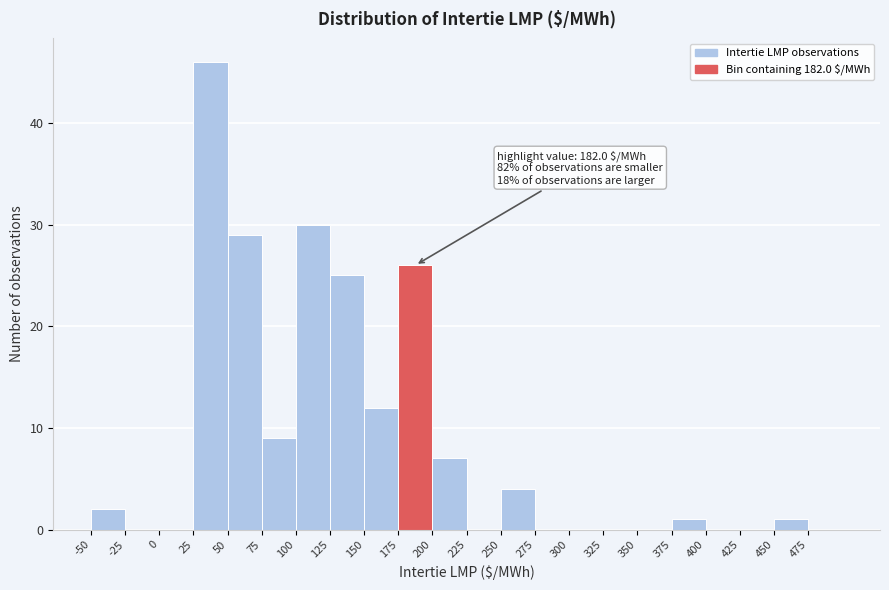

Which range on the x-axis has the tallest bar?

25 to 50